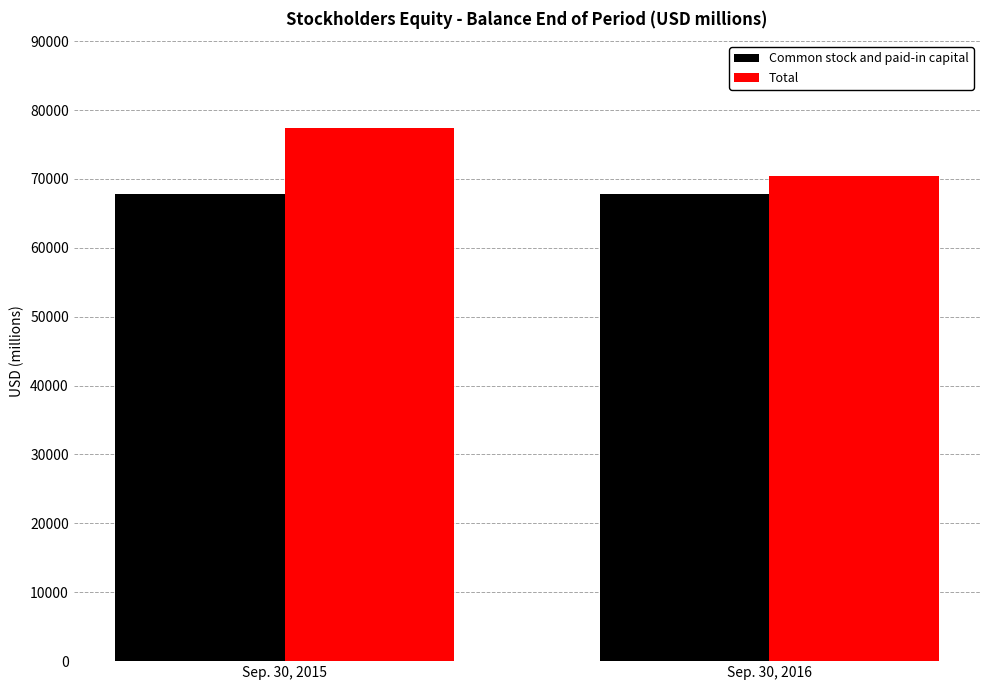

Is the value of Common stock and paid-in capital at Sep. 30, 2015 greater than the value of Total at Sep. 30, 2015?

No